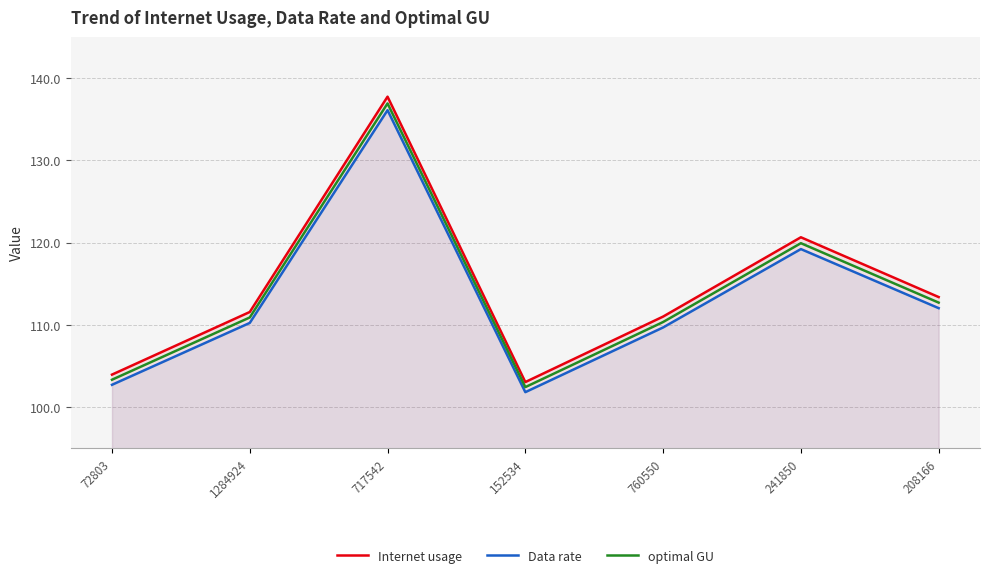

Read the Internet usage value at 208166.

113.4